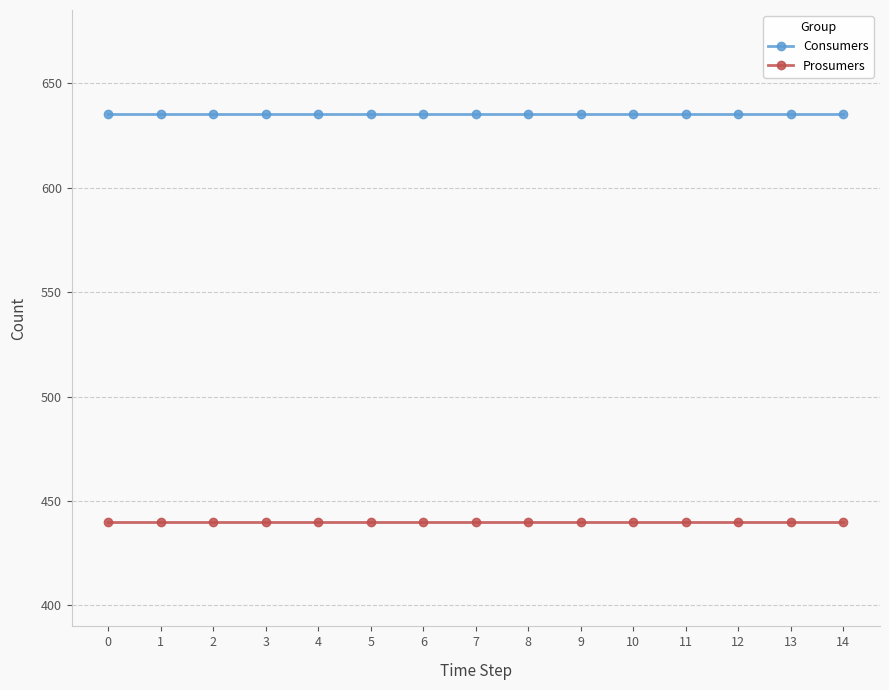

True or false: Consumers and Prosumers cross at least once.

False